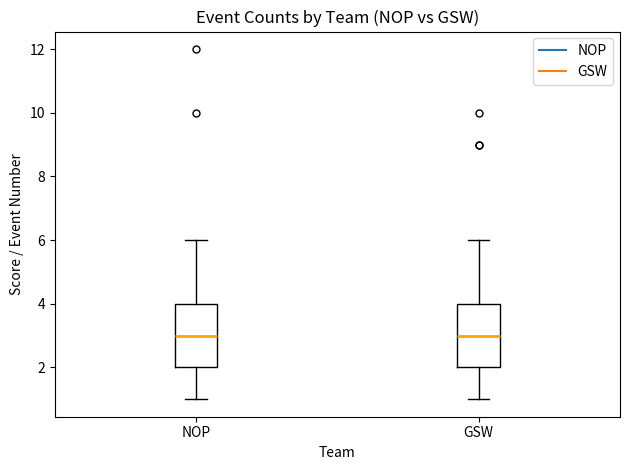

Where is the lower edge of the box for NOP on the y-axis? The values are not printed on the chart, so give them approximately, as read against the axis.

2